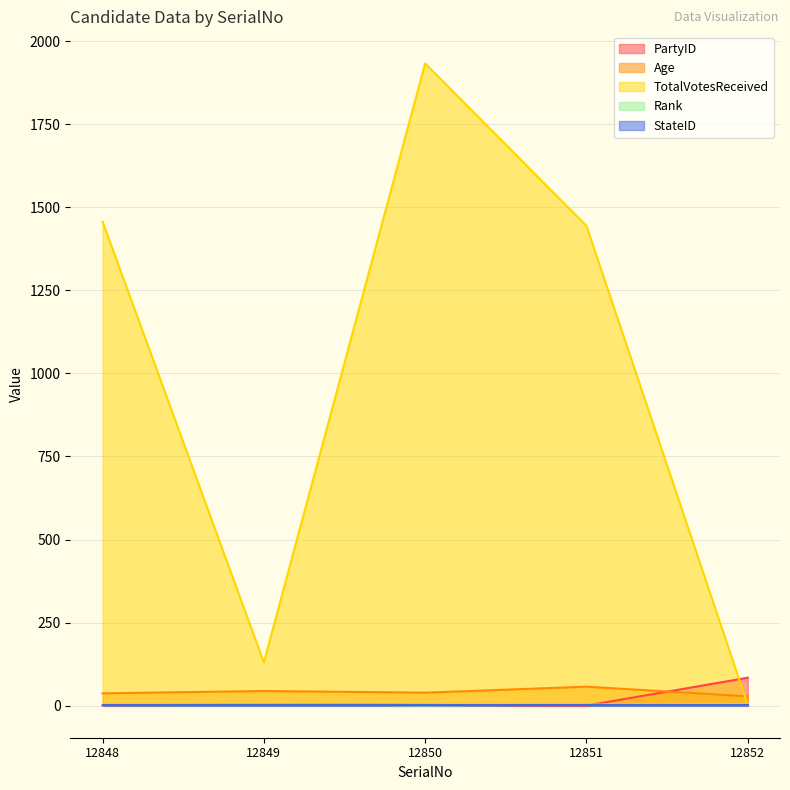

What is the maximum value for TotalVotesReceived?

1933